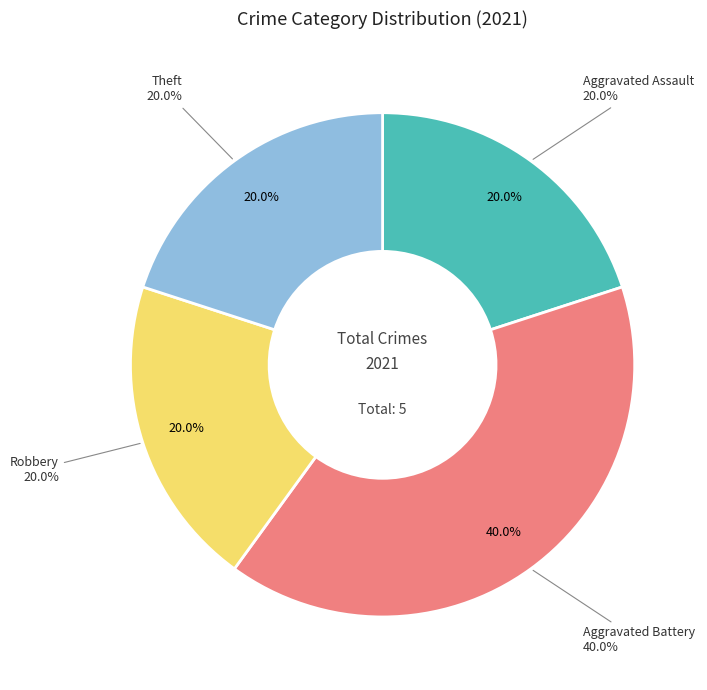

Is there a majority slice in this chart?

No